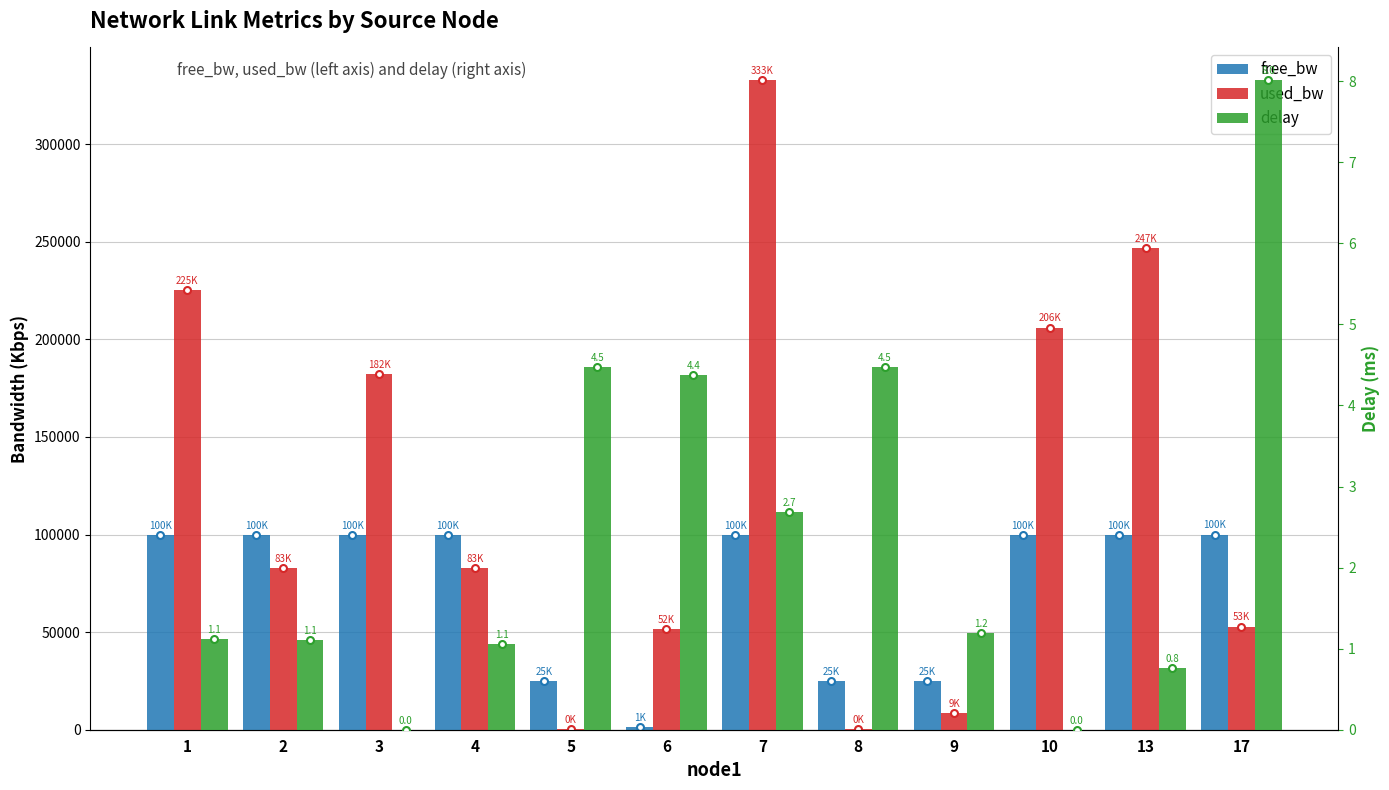

Is it true that used_bw equals 88745.7 at 10?

False